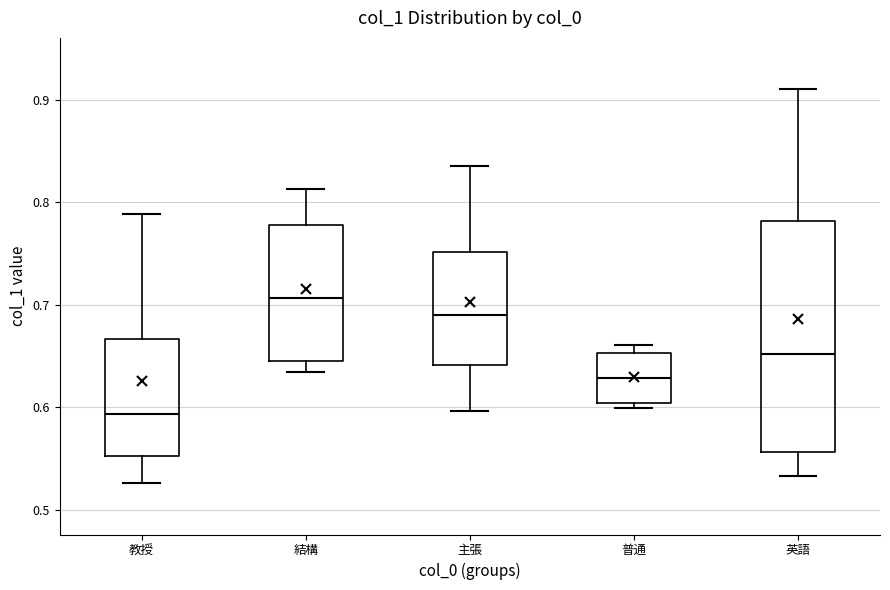

Which box has the highest median line?

結構